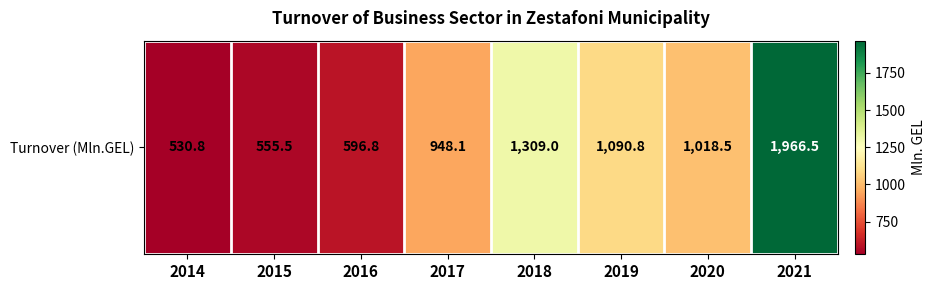

List the labels in order of value, largest first.

2021, 2018, 2019, 2020, 2017, 2016, 2015, 2014